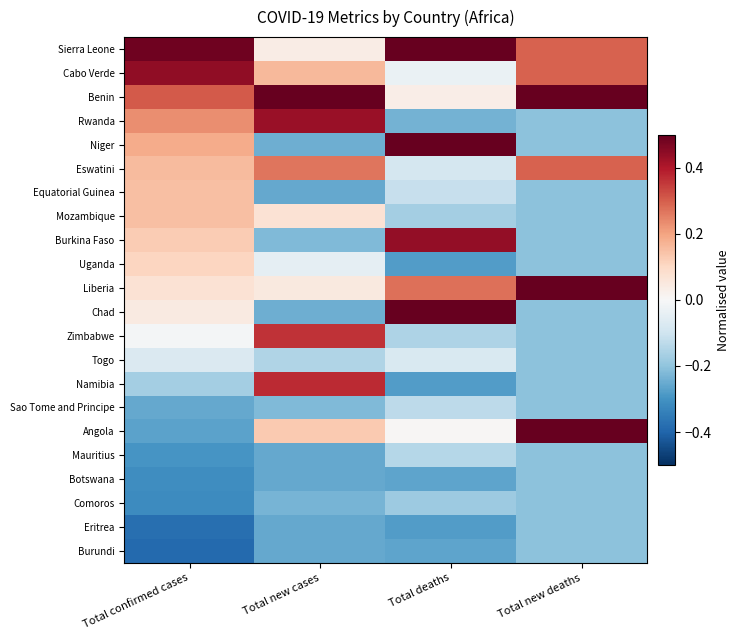

How many data points does each series have?

4